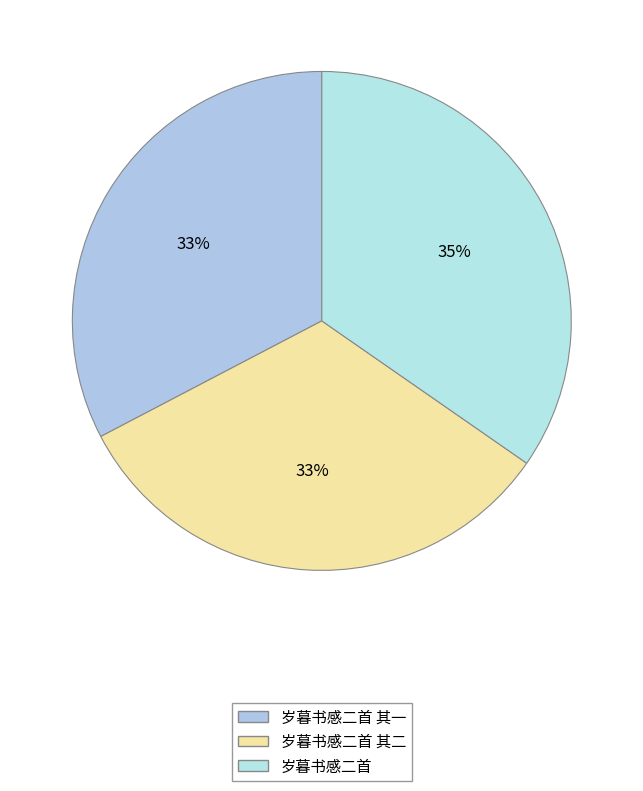

Count the number of slices in the pie.

3